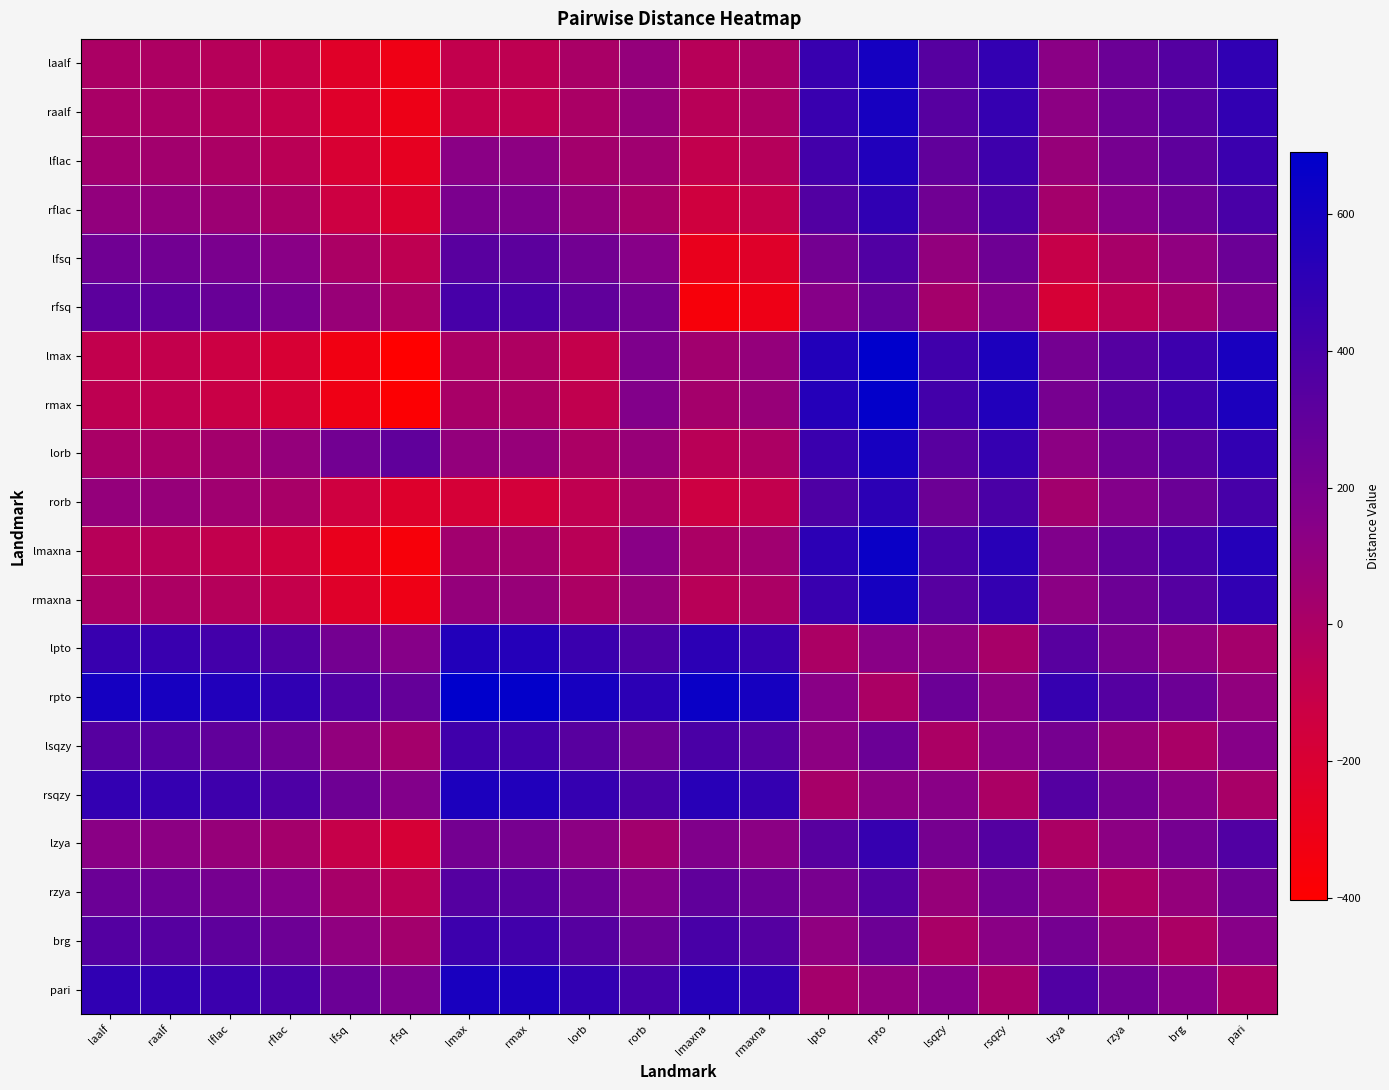

At which category is the sum across all series the highest?

rpto